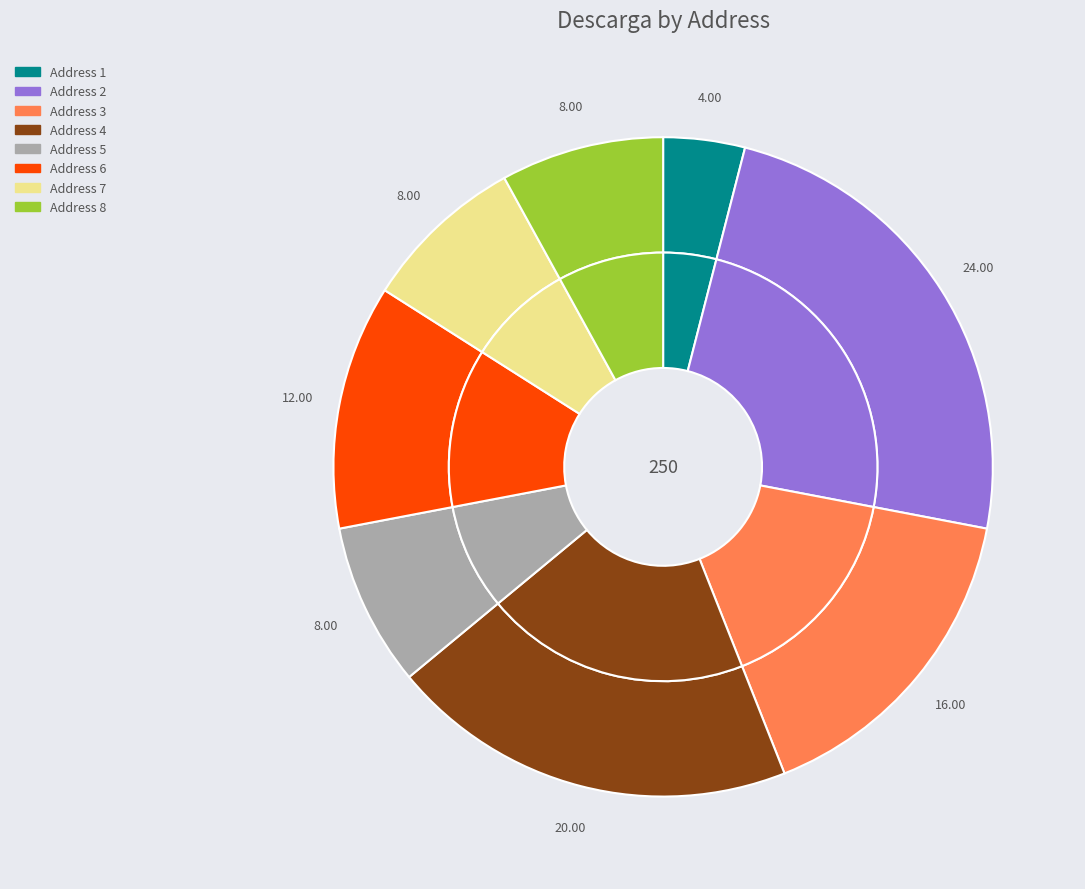

Is it true that 7 is 1% of the pie?

False